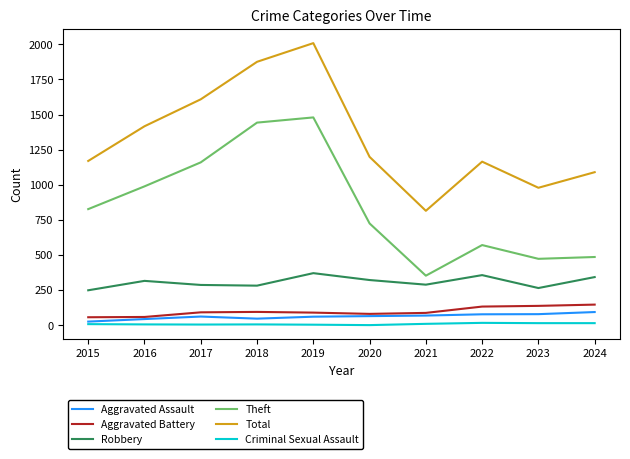

True or false: Aggravated Battery has a value of 88 at 2021.

True